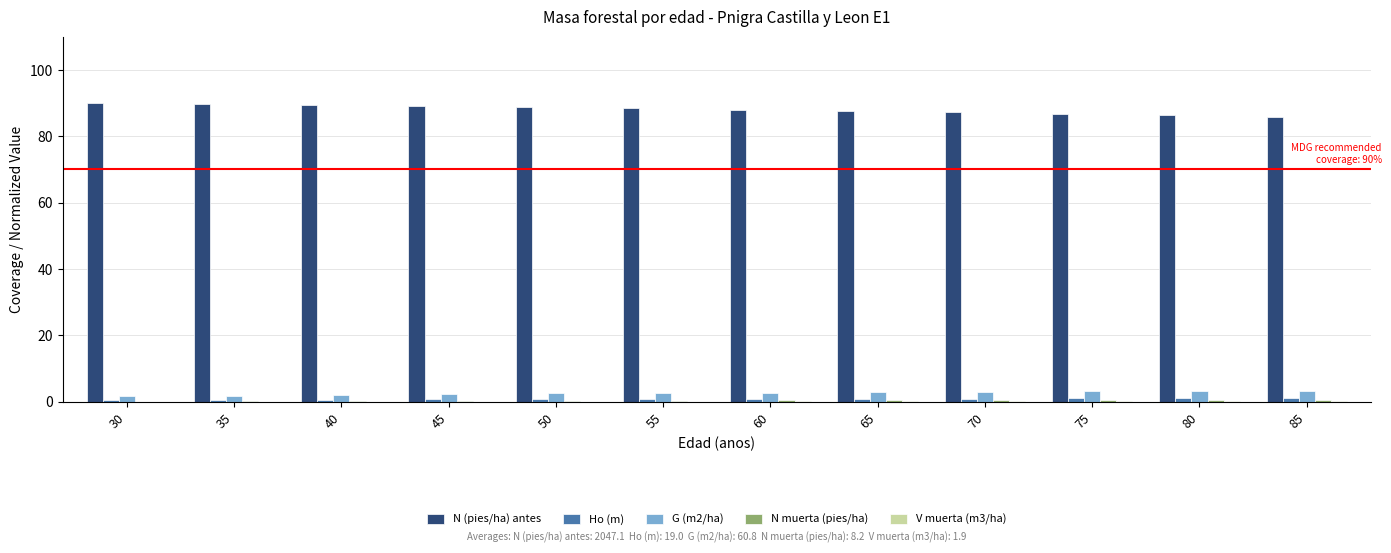

How many distinct data groups are displayed?

5